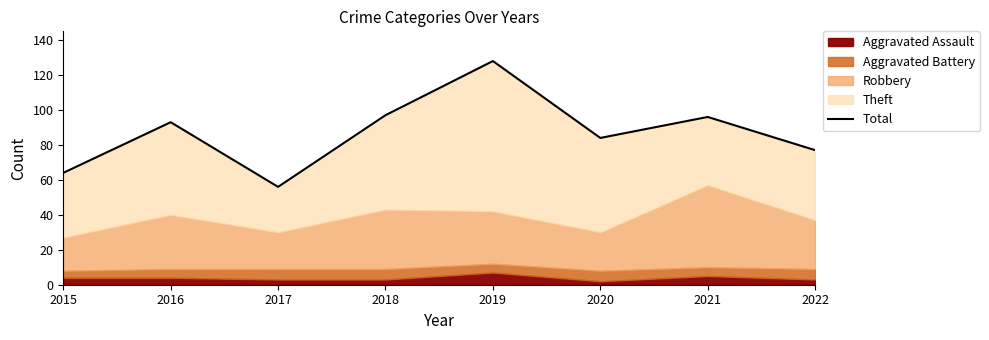

The value at 2017 is 56. True or false?

True